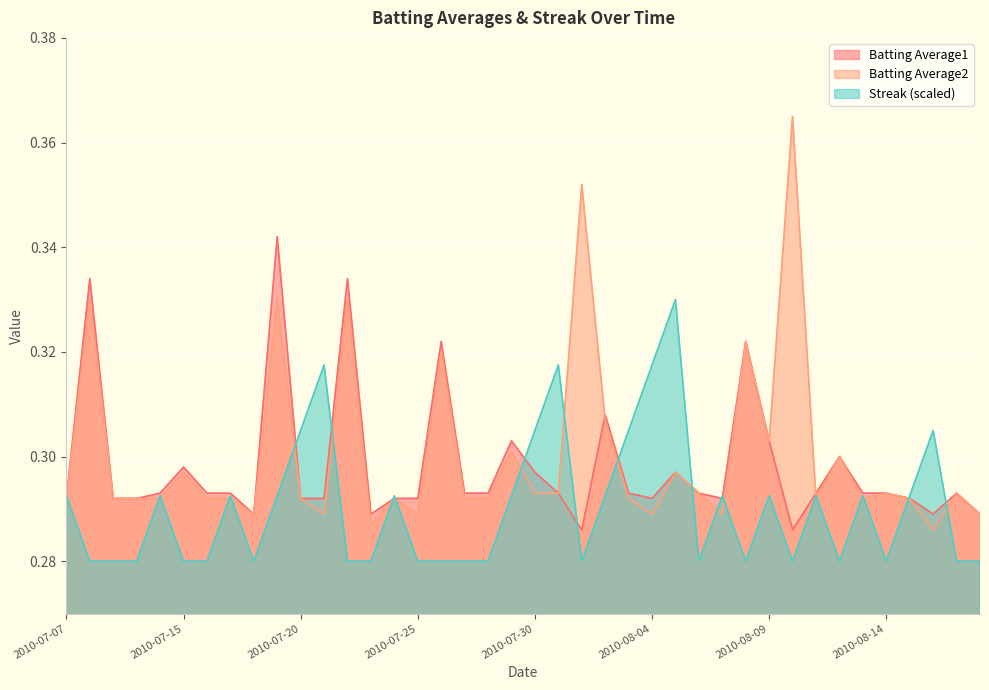

Which series has the largest range (max minus min)?

Batting Average2